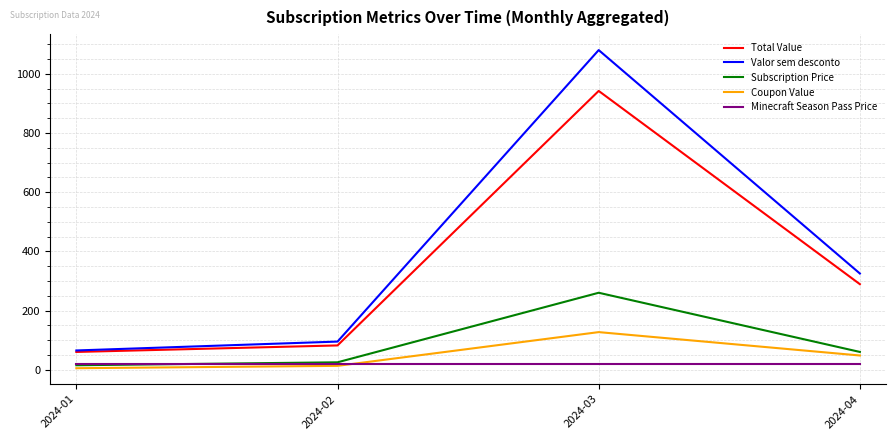

The Coupon Value series shows 5 at 2024-01. True or false?

True